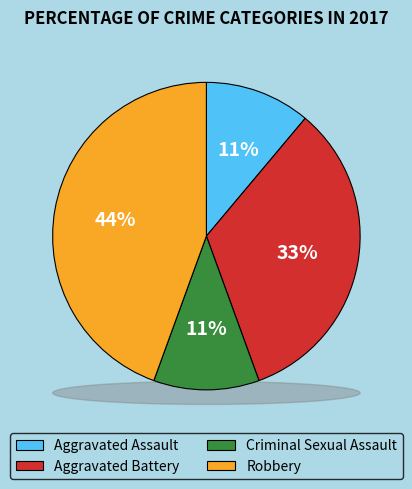

How many segments does this pie chart have?

4